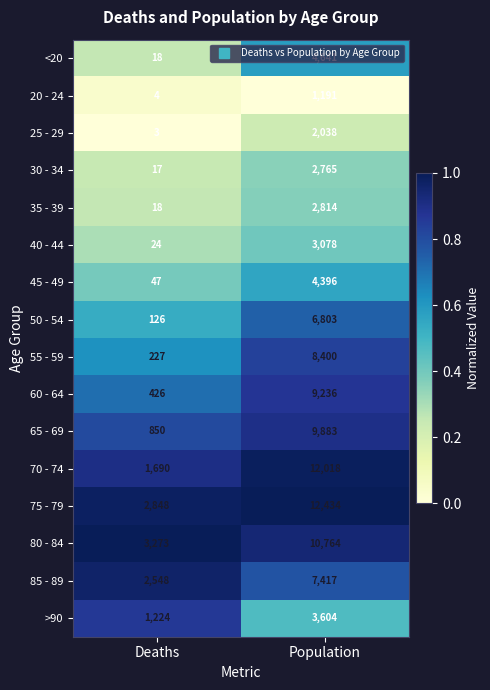

Which series has the largest range (max minus min)?

70 - 74